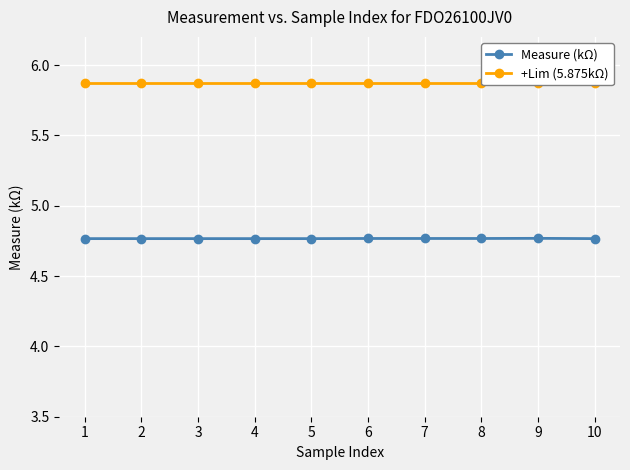

Reading left to right, transcribe all the data shown in this chart.

Measure (kΩ): 4.8	4.8	4.8	4.8	4.8	4.8	4.8	4.8	4.8	4.8
+Lim (5.875kΩ): 5.9	5.9	5.9	5.9	5.9	5.9	5.9	5.9	5.9	5.9